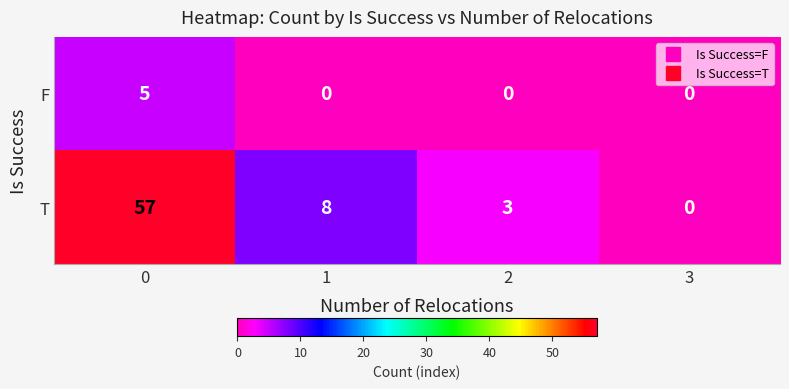

How many values in the T series are below 8?

2